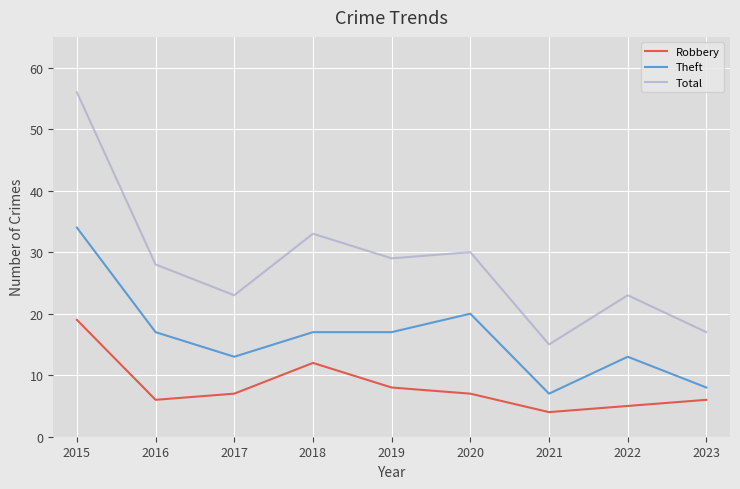

What is the difference between the highest and lowest values at 2022?

18